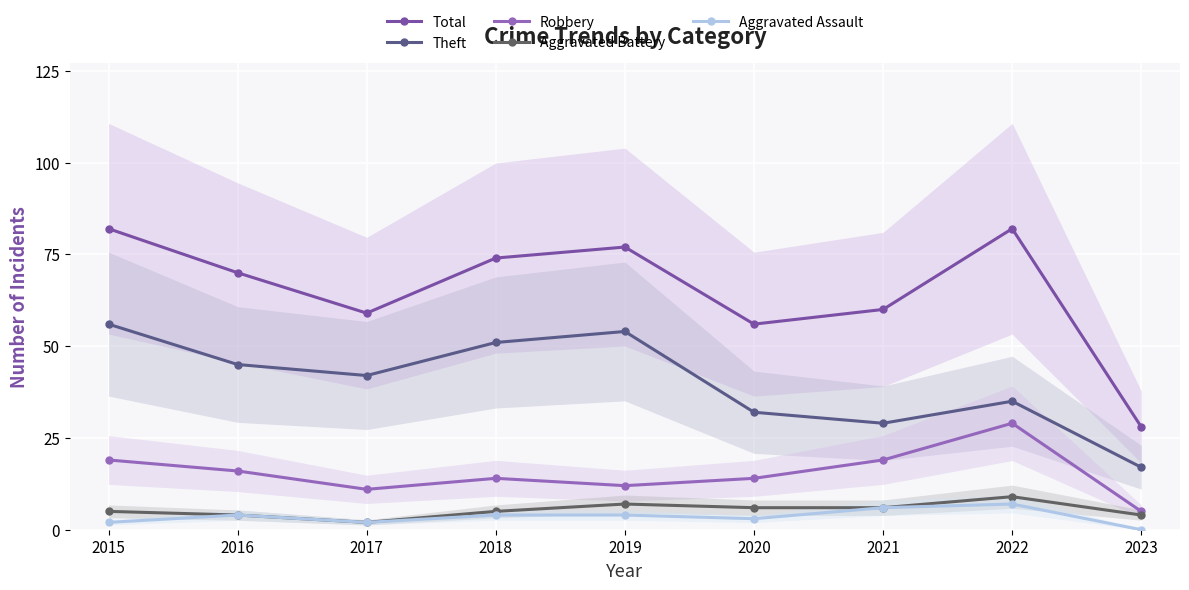

Reading right to left, extract all data points from this chart.

Total: 28	82	60	56	77	74	59	70	82
Theft: 17	35	29	32	54	51	42	45	56
Robbery: 5	29	19	14	12	14	11	16	19
Aggravated Battery: 4	9	6	6	7	5	2	4	5
Aggravated Assault: 0	7	6	3	4	4	2	4	2